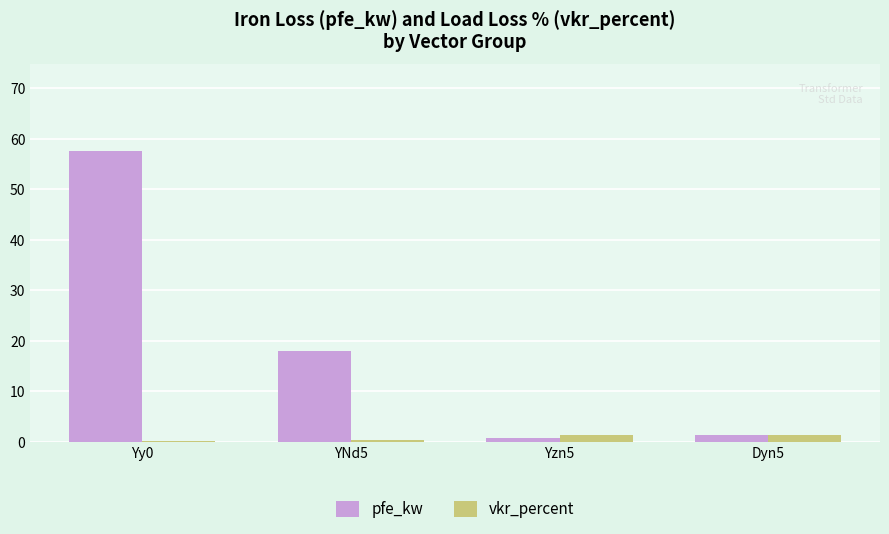

Which series has the largest range (max minus min)?

pfe_kw